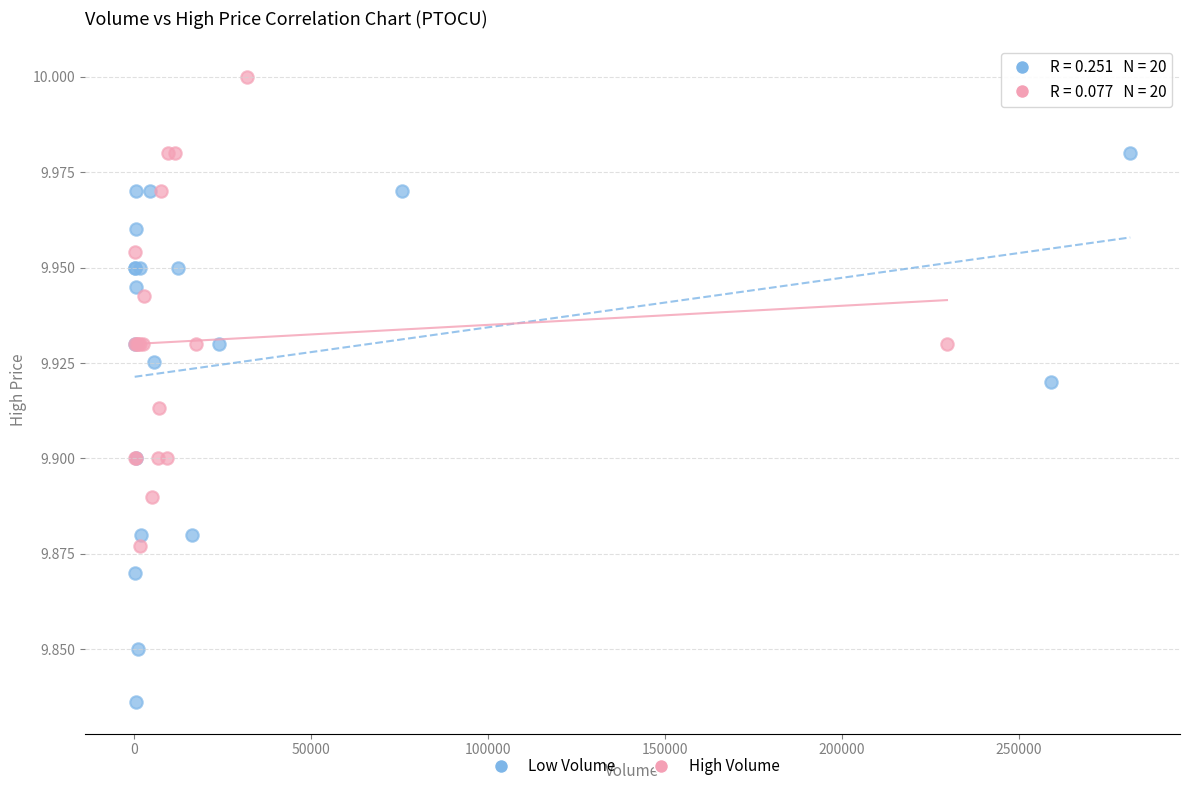

Which series has the widest spread of Y values?

Low Volume